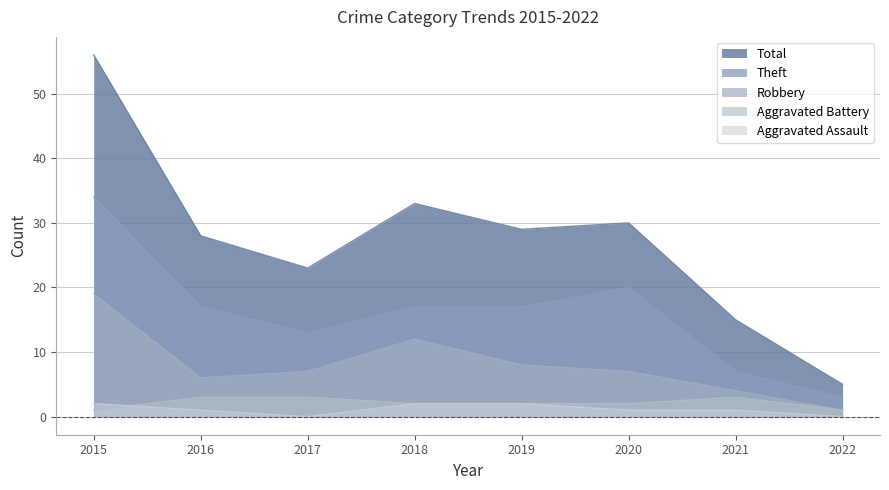

What is the maximum value shown in the chart?

56